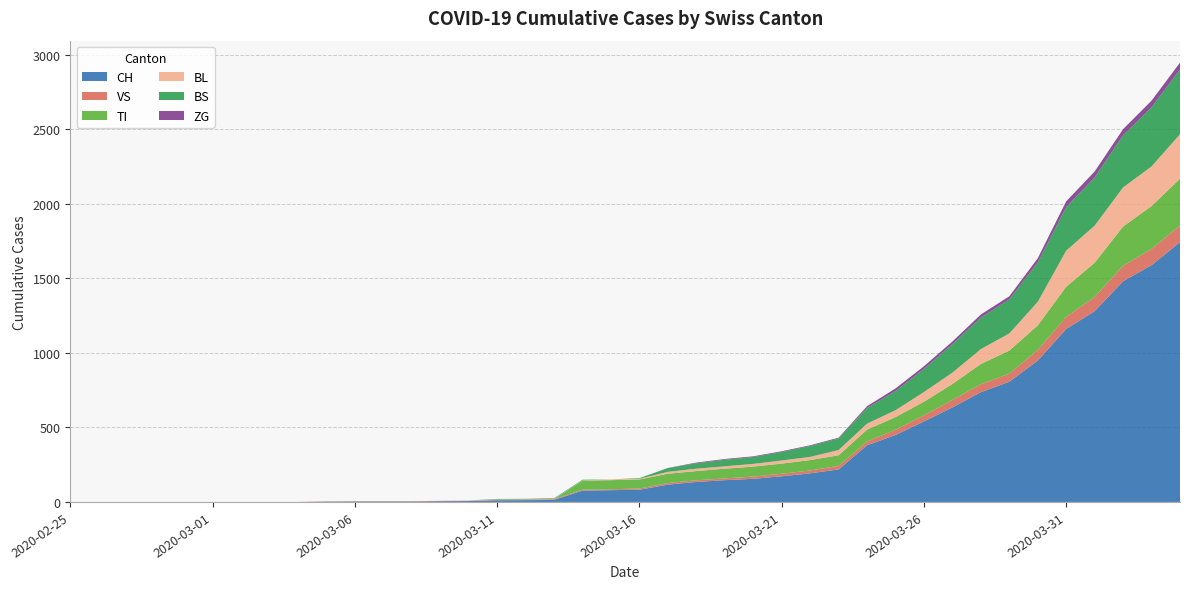

Reading left to right, what are all the values shown in this chart?

CH: 2020-02-25=0	2020-02-26=0	2020-02-27=0	2020-02-28=0	2020-02-29=0	2020-03-01=0	2020-03-02=0	2020-03-03=0	2020-03-04=0	2020-03-05=2	2020-03-06=3	2020-03-07=3	2020-03-08=3	2020-03-09=5	2020-03-10=6	2020-03-11=11	2020-03-12=12	2020-03-13=14	2020-03-14=76	2020-03-15=79	2020-03-16=82	2020-03-17=116	2020-03-18=134	2020-03-19=146	2020-03-20=155	2020-03-21=172	2020-03-22=192	2020-03-23=218	2020-03-24=380	2020-03-25=449	2020-03-26=540	2020-03-27=634	2020-03-28=736	2020-03-29=806	2020-03-30=948	2020-03-31=1160	2020-04-01=1279	2020-04-02=1480	2020-04-03=1588	2020-04-04=1742
VS: 2020-02-25=0	2020-02-26=0	2020-02-27=0	2020-02-28=0	2020-02-29=0	2020-03-01=0	2020-03-02=0	2020-03-03=0	2020-03-04=0	2020-03-05=2	2020-03-06=2	2020-03-07=2	2020-03-08=2	2020-03-09=2	2020-03-10=2	2020-03-11=3	2020-03-12=3	2020-03-13=5	2020-03-14=6	2020-03-15=6	2020-03-16=8	2020-03-17=11	2020-03-18=11	2020-03-19=12	2020-03-20=15	2020-03-21=17	2020-03-22=19	2020-03-23=24	2020-03-24=25	2020-03-25=35	2020-03-26=41	2020-03-27=50	2020-03-28=53	2020-03-29=54	2020-03-30=71	2020-03-31=81	2020-04-01=96	2020-04-02=104	2020-04-03=109	2020-04-04=112
TI: 2020-02-25=0	2020-02-26=0	2020-02-27=0	2020-02-28=0	2020-02-29=0	2020-03-01=0	2020-03-02=0	2020-03-03=0	2020-03-04=0	2020-03-05=0	2020-03-06=0	2020-03-07=0	2020-03-08=0	2020-03-09=0	2020-03-10=0	2020-03-11=0	2020-03-12=0	2020-03-13=0	2020-03-14=61	2020-03-15=61	2020-03-16=61	2020-03-17=62	2020-03-18=62	2020-03-19=65	2020-03-20=67	2020-03-21=68	2020-03-22=70	2020-03-23=71	2020-03-24=80	2020-03-25=85	2020-03-26=91	2020-03-27=107	2020-03-28=136	2020-03-29=155	2020-03-30=165	2020-03-31=202	2020-04-01=229	2020-04-02=263	2020-04-03=287	2020-04-04=314
BL: 2020-02-25=0	2020-02-26=0	2020-02-27=0	2020-02-28=0	2020-02-29=0	2020-03-01=0	2020-03-02=0	2020-03-03=0	2020-03-04=0	2020-03-05=0	2020-03-06=0	2020-03-07=0	2020-03-08=0	2020-03-09=1	2020-03-10=2	2020-03-11=2	2020-03-12=2	2020-03-13=2	2020-03-14=2	2020-03-15=5	2020-03-16=5	2020-03-17=13	2020-03-18=16	2020-03-19=16	2020-03-20=18	2020-03-21=21	2020-03-22=21	2020-03-23=35	2020-03-24=40	2020-03-25=46	2020-03-26=65	2020-03-27=76	2020-03-28=100	2020-03-29=115	2020-03-30=158	2020-03-31=242	2020-04-01=249	2020-04-02=262	2020-04-03=266	2020-04-04=298
BS: 2020-02-25=0	2020-02-26=0	2020-02-27=0	2020-02-28=0	2020-02-29=0	2020-03-01=0	2020-03-02=0	2020-03-03=0	2020-03-04=0	2020-03-05=0	2020-03-06=0	2020-03-07=0	2020-03-08=0	2020-03-09=0	2020-03-10=0	2020-03-11=4	2020-03-12=4	2020-03-13=4	2020-03-14=4	2020-03-15=0	2020-03-16=4	2020-03-17=25	2020-03-18=36	2020-03-19=44	2020-03-20=46	2020-03-21=57	2020-03-22=73	2020-03-23=78	2020-03-24=105	2020-03-25=128	2020-03-26=155	2020-03-27=191	2020-03-28=211	2020-03-29=228	2020-03-30=263	2020-03-31=292	2020-04-01=323	2020-04-02=350	2020-04-03=397	2020-04-04=434
ZG: 2020-02-25=0	2020-02-26=0	2020-02-27=0	2020-02-28=0	2020-02-29=0	2020-03-01=0	2020-03-02=0	2020-03-03=0	2020-03-04=0	2020-03-05=0	2020-03-06=0	2020-03-07=0	2020-03-08=0	2020-03-09=0	2020-03-10=0	2020-03-11=0	2020-03-12=0	2020-03-13=0	2020-03-14=0	2020-03-15=0	2020-03-16=0	2020-03-17=1	2020-03-18=5	2020-03-19=5	2020-03-20=5	2020-03-21=5	2020-03-22=5	2020-03-23=5	2020-03-24=12	2020-03-25=18	2020-03-26=18	2020-03-27=18	2020-03-28=21	2020-03-29=21	2020-03-30=29	2020-03-31=39	2020-04-01=40	2020-04-02=41	2020-04-03=44	2020-04-04=46